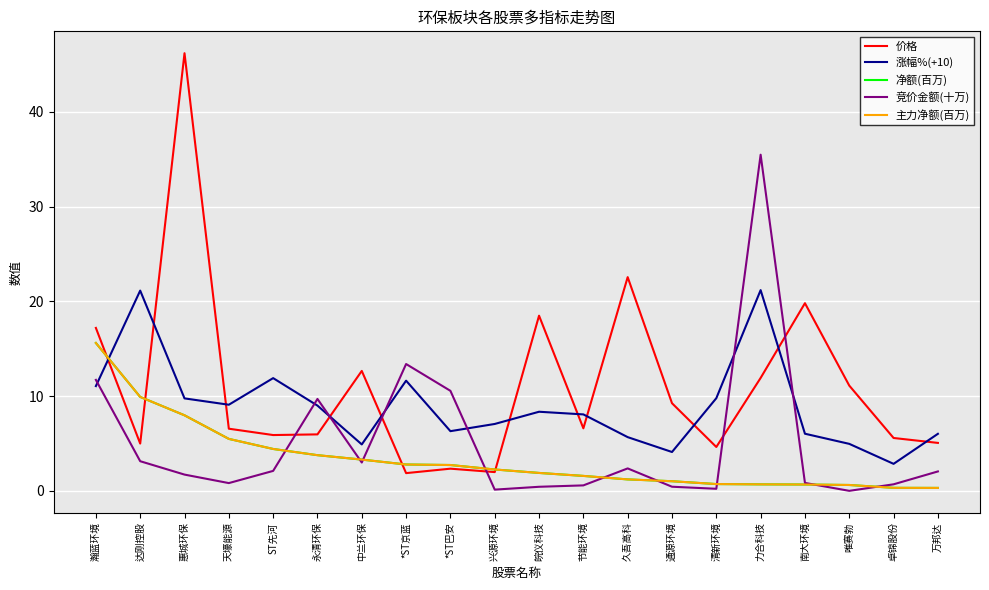

What is the difference between the highest and lowest values at 力合科技?

34.8